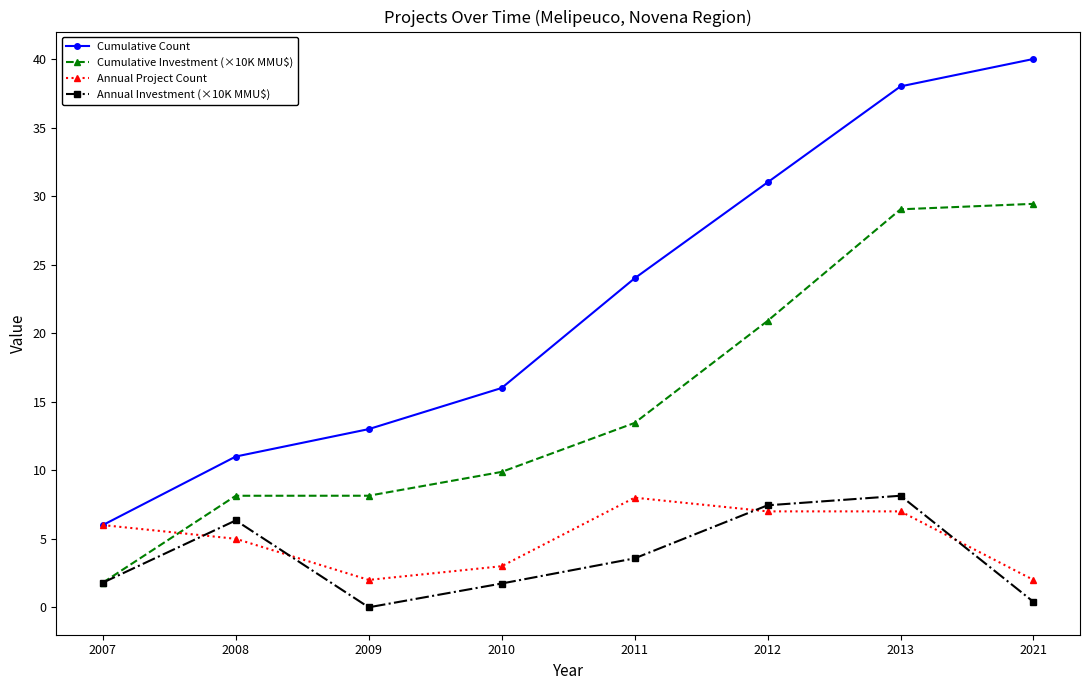

What is the average value of the Cumulative Investment (×10K MMU$) series?

15.1